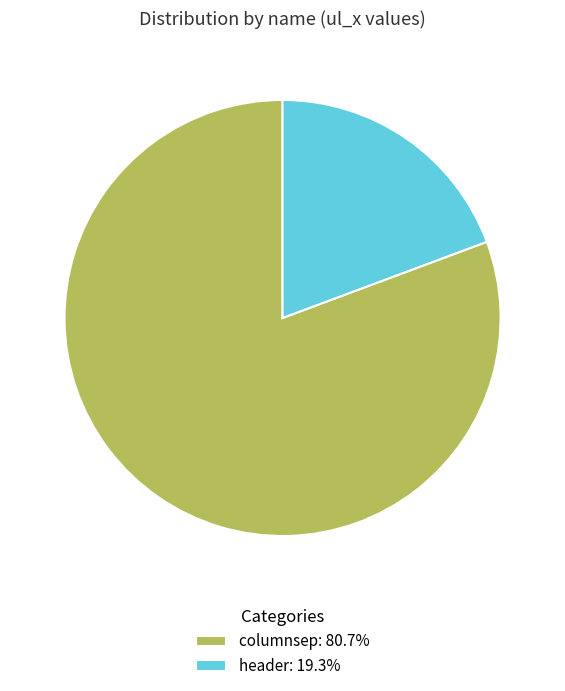

What is the ratio of the value at columnsep to the value at header?

4.2